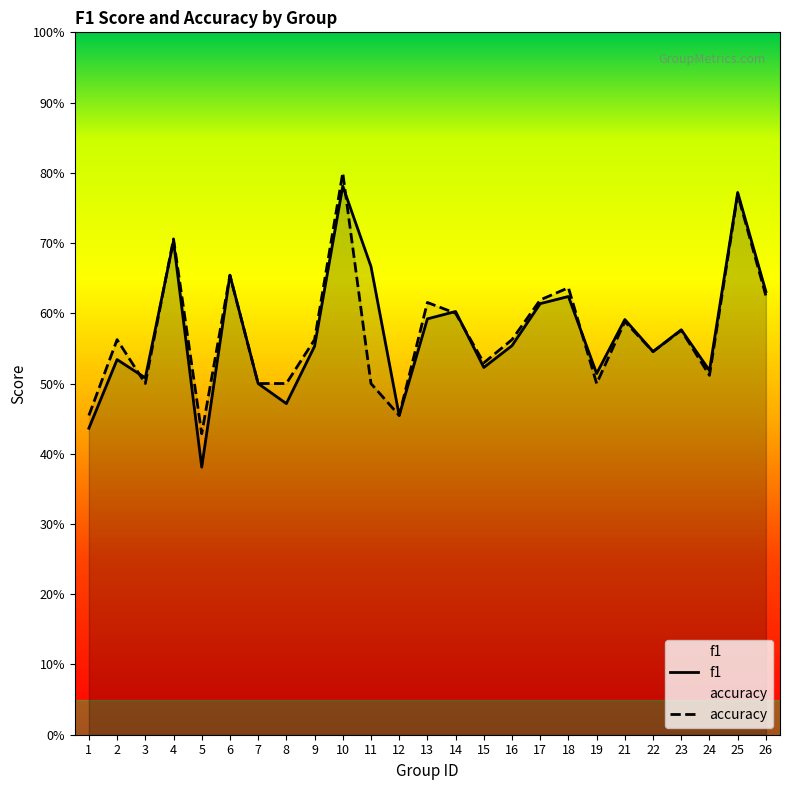

How many accuracy values are between 0 and 1?

25